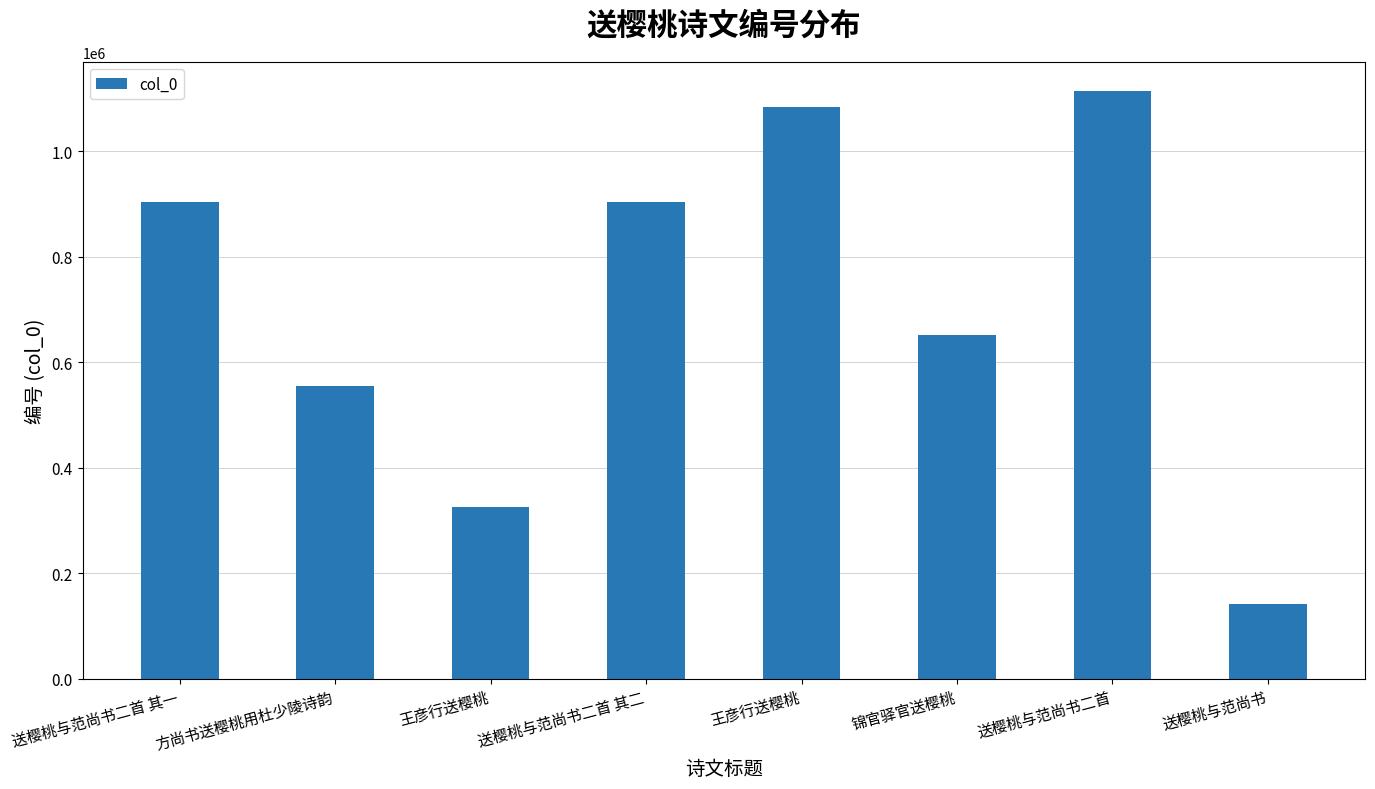

How many series are shown in this chart?

1